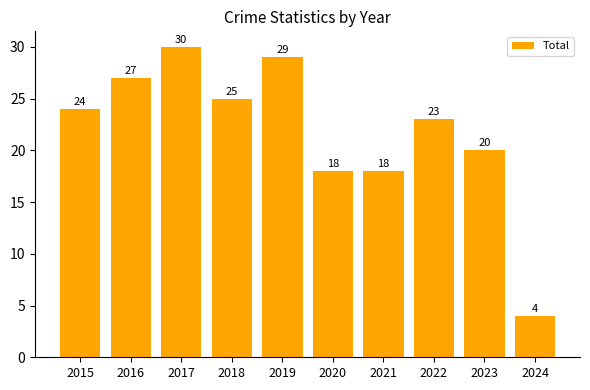

Reading left to right, transcribe all the data shown in this chart.

24	27	30	25	29	18	18	23	20	4